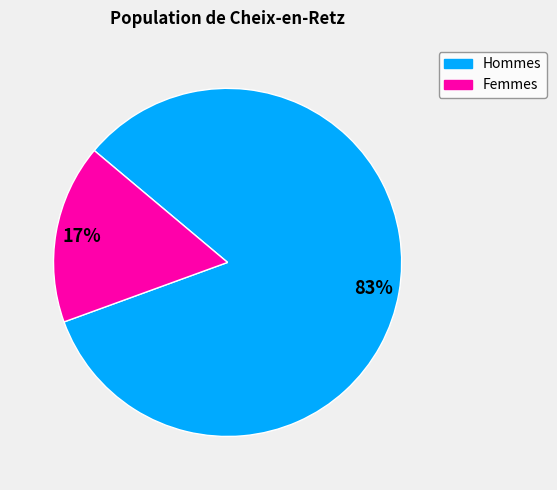

To the nearest percent, what is the average slice percentage?

50%